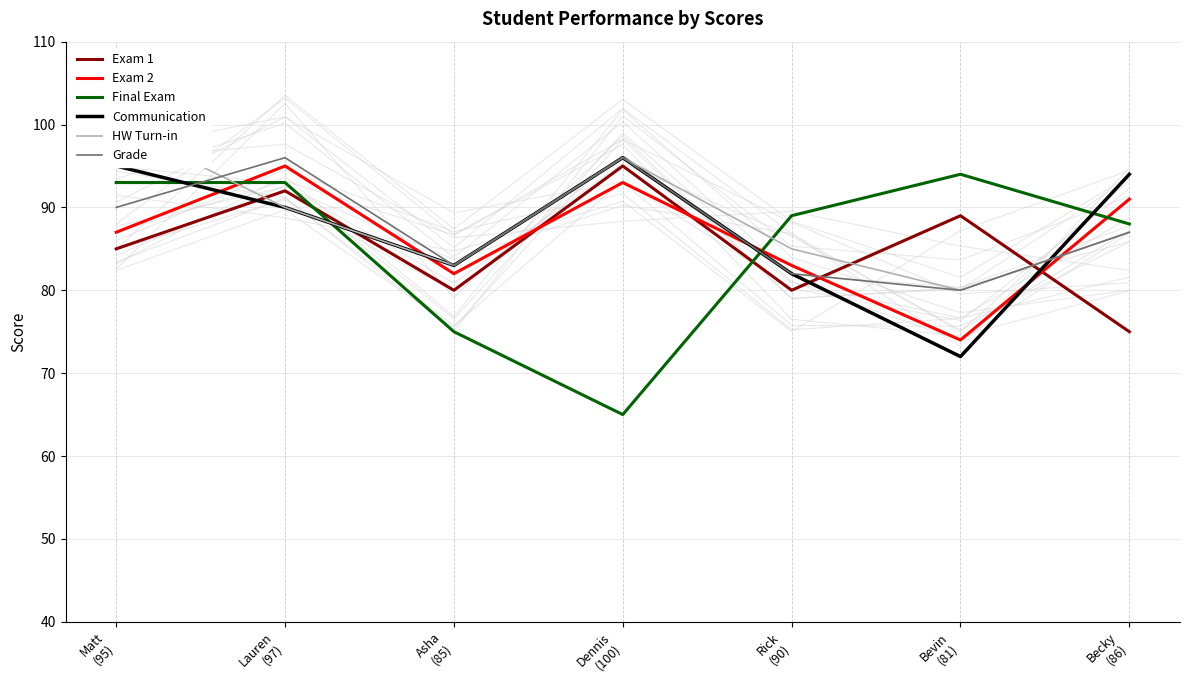

Is this an area chart (filled region under the line)?

No